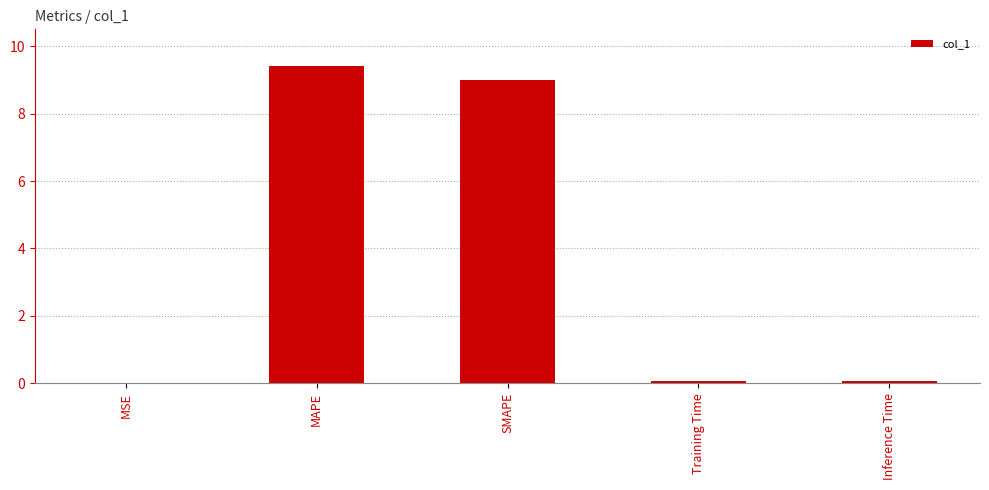

What is the approximate value at SMAPE?

9.0